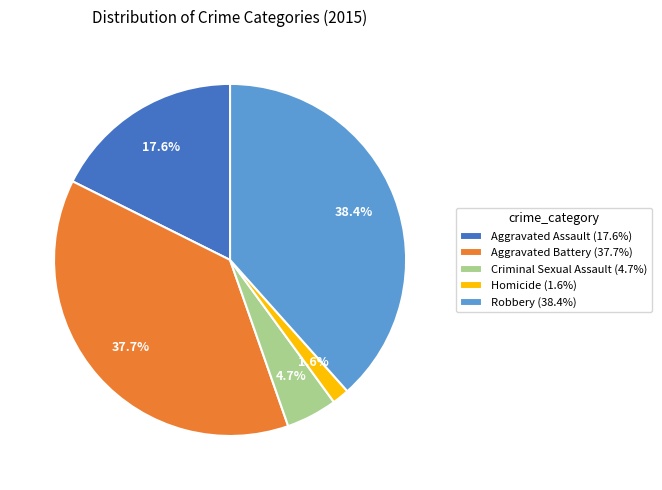

What percentage is the Aggravated Battery slice, to the nearest percent?

38%